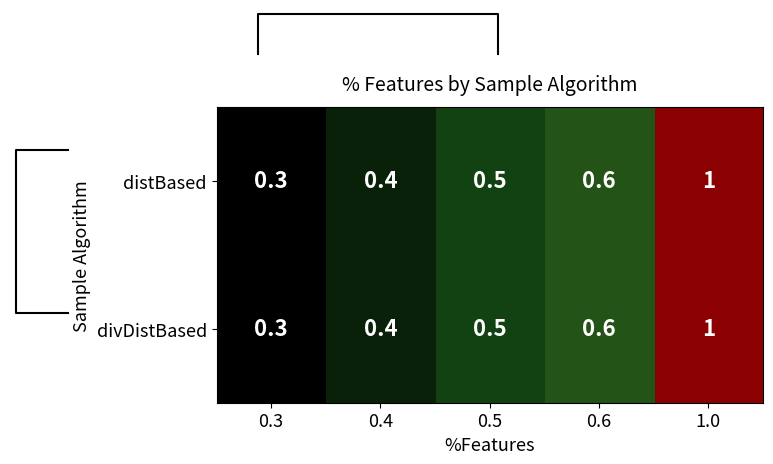

At which label does distBased reach its peak?

1.0